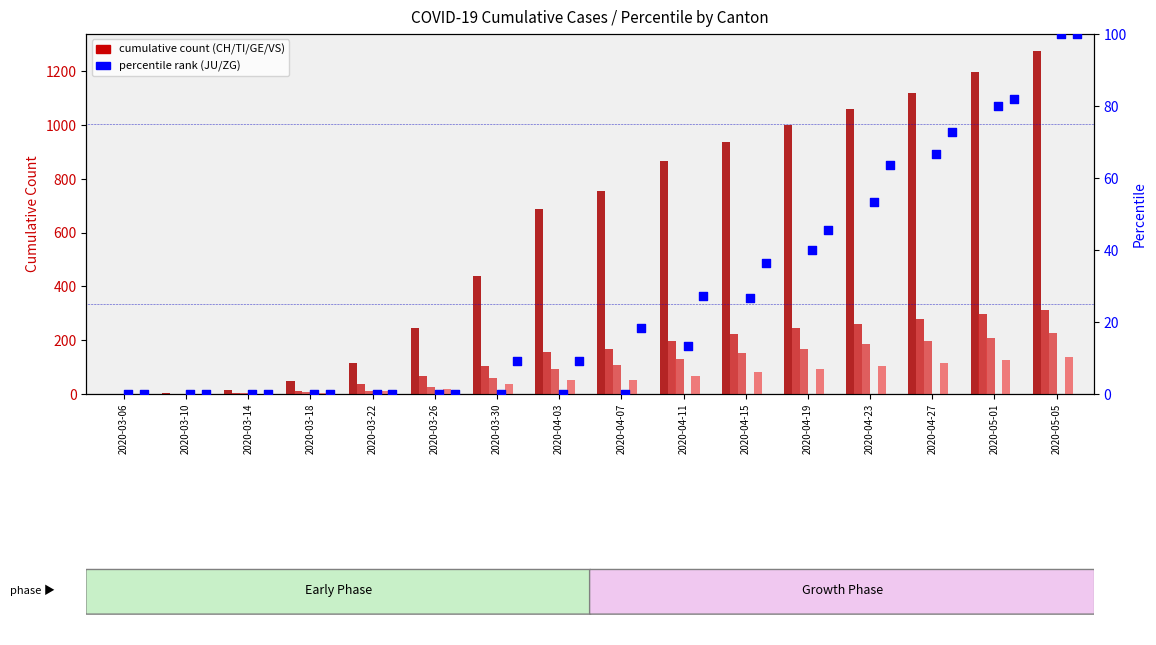

At which category is the sum across all series the highest?

2020-05-05